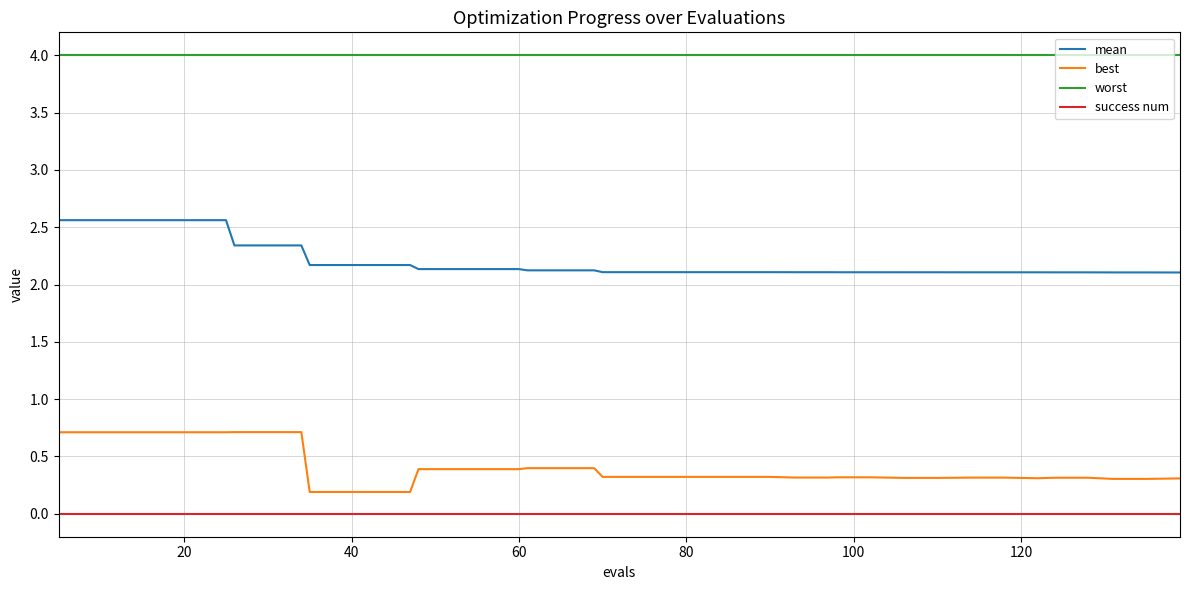

What is the maximum value shown in the chart?

4.0